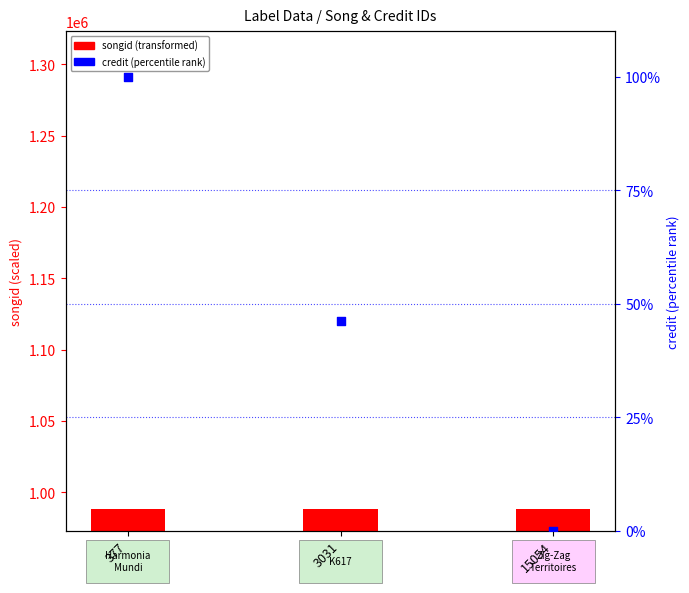

Which series has the largest total across all categories?

songid (transformed)